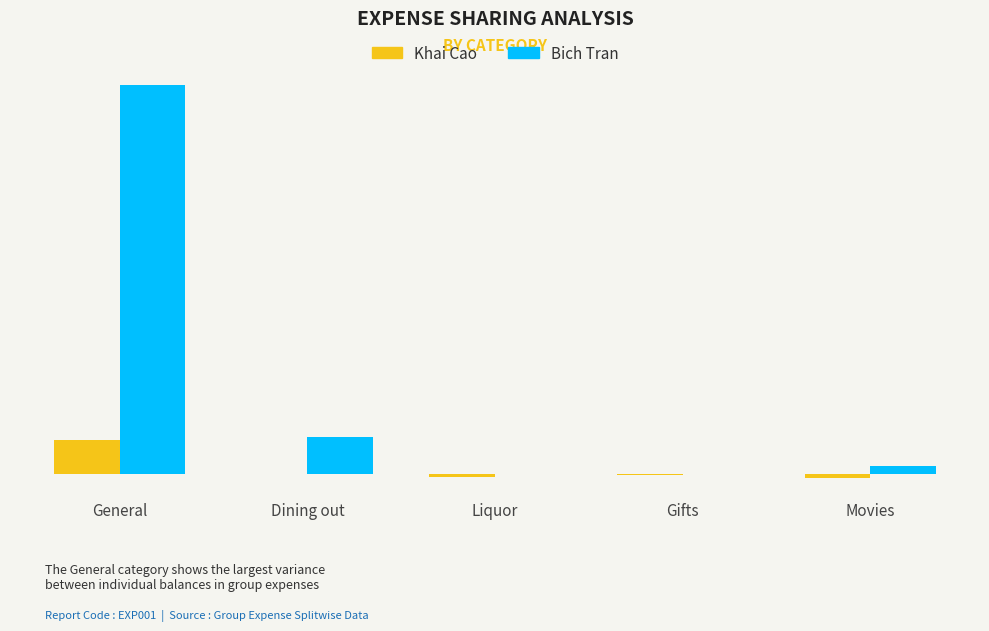

Which category has the highest value across all series?

General